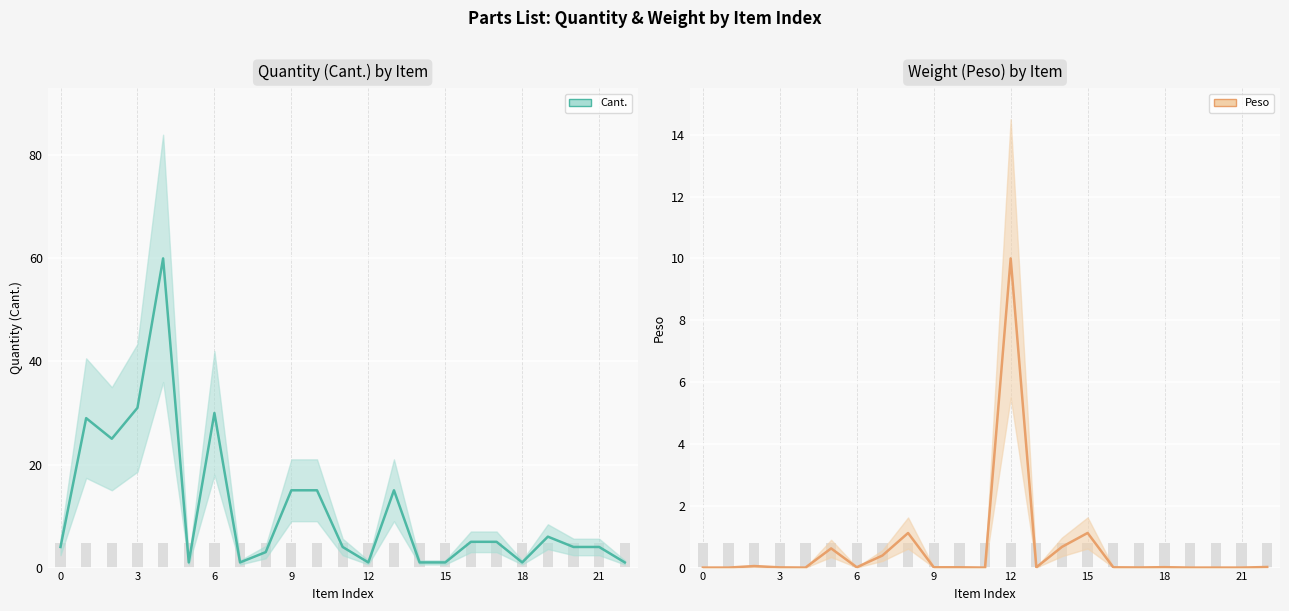

Rank the series by their average value, from highest to lowest.

Cant., Peso